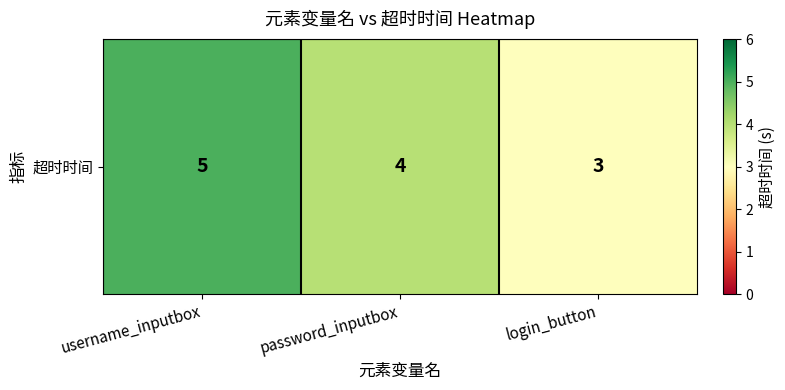

List the labels in order of value, largest first.

username_inputbox, password_inputbox, login_button